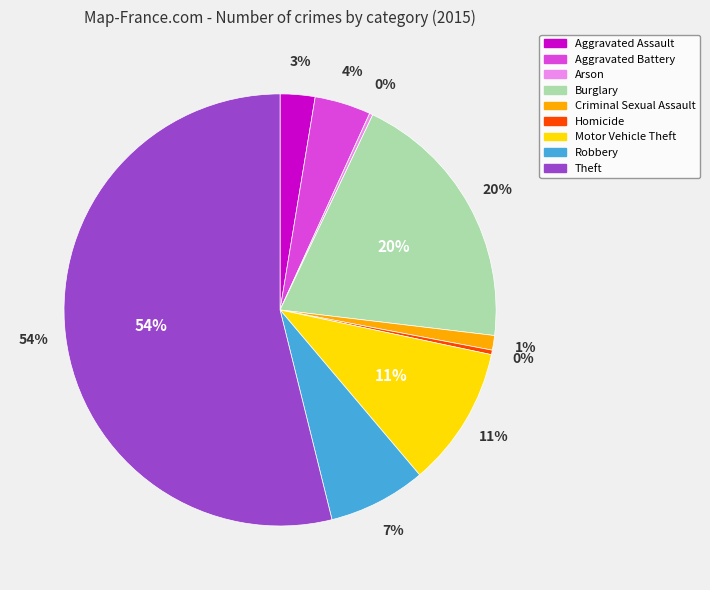

Combined, do Motor Vehicle Theft and Aggravated Battery account for over 50%?

No